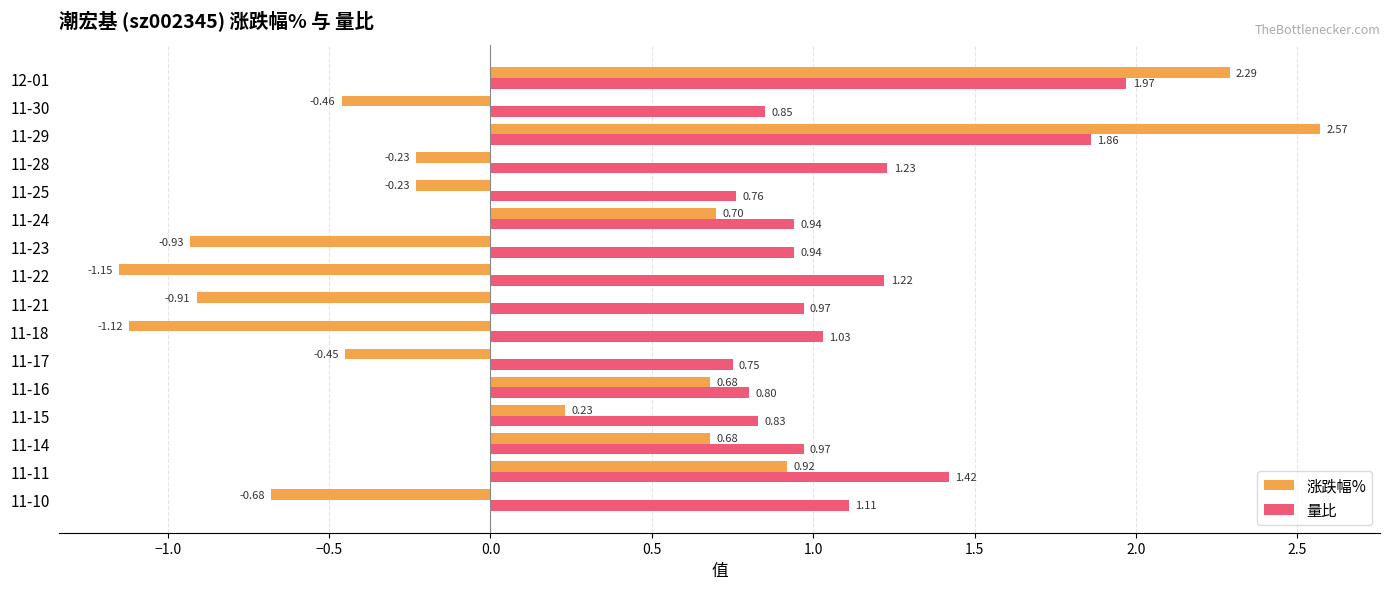

Rank the series by their average value, from lowest to highest.

涨跌幅%, 量比